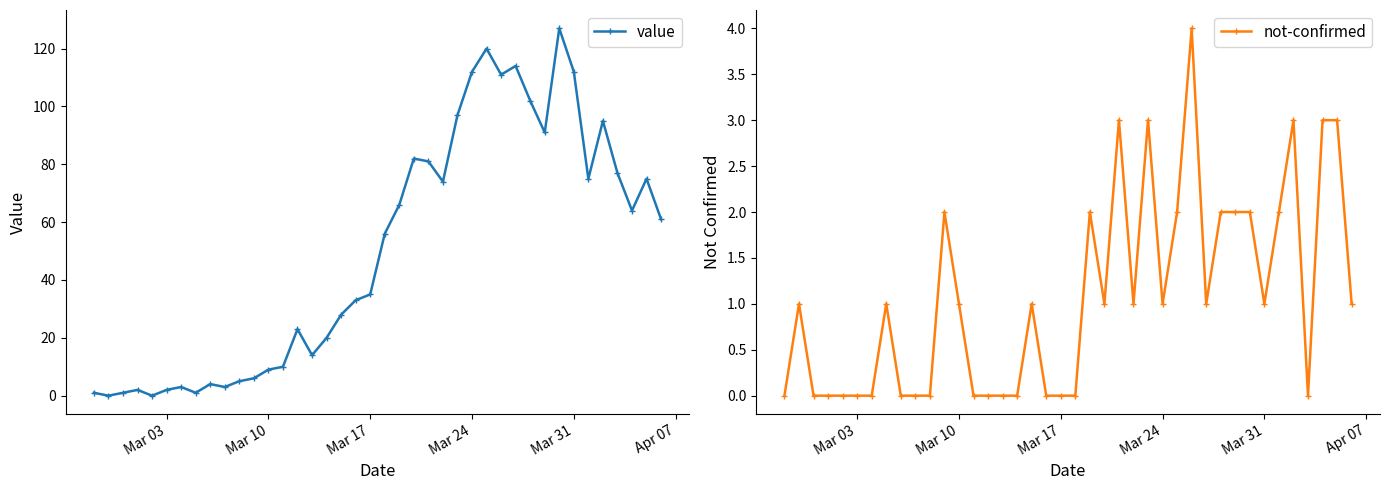

Is it true that not-confirmed equals 1 at Mar 31?

True